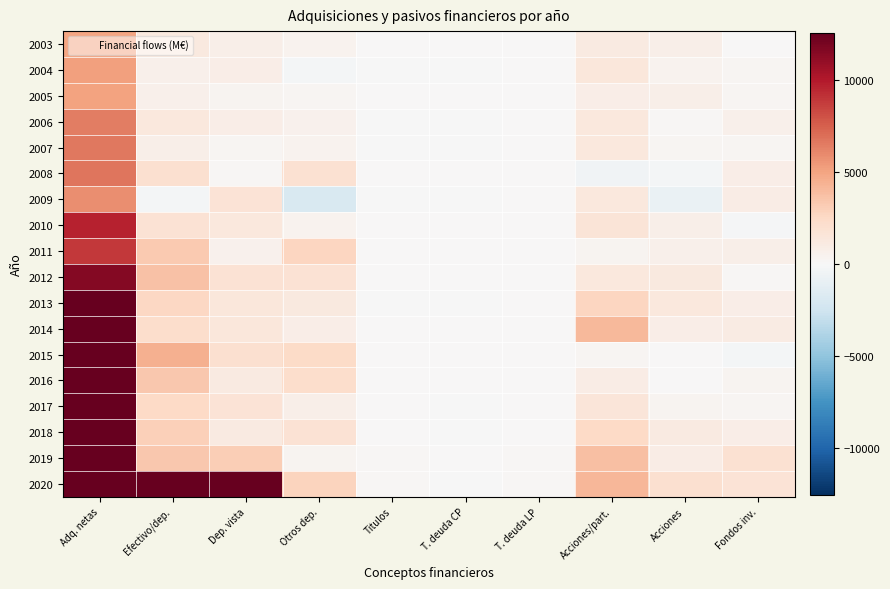

What is the minimum value shown in the chart?

-1908